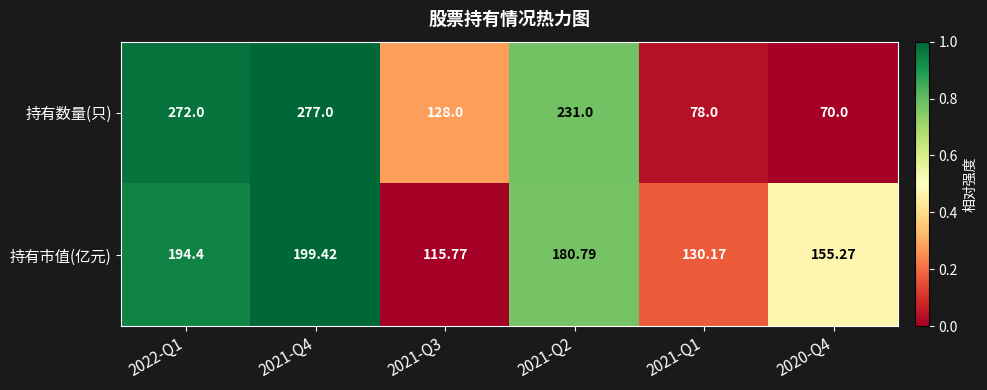

Is the value of 持有市值(亿元) at 2021-Q4 greater than the value of 持有数量(只) at 2022-Q1?

No